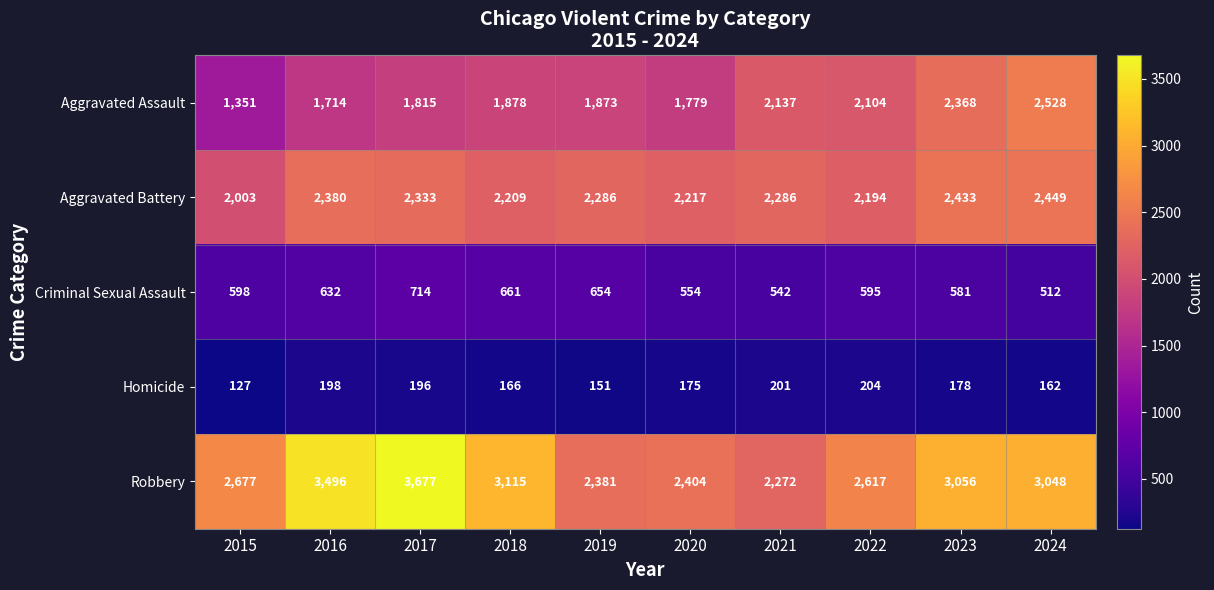

What is the smallest value displayed?

127